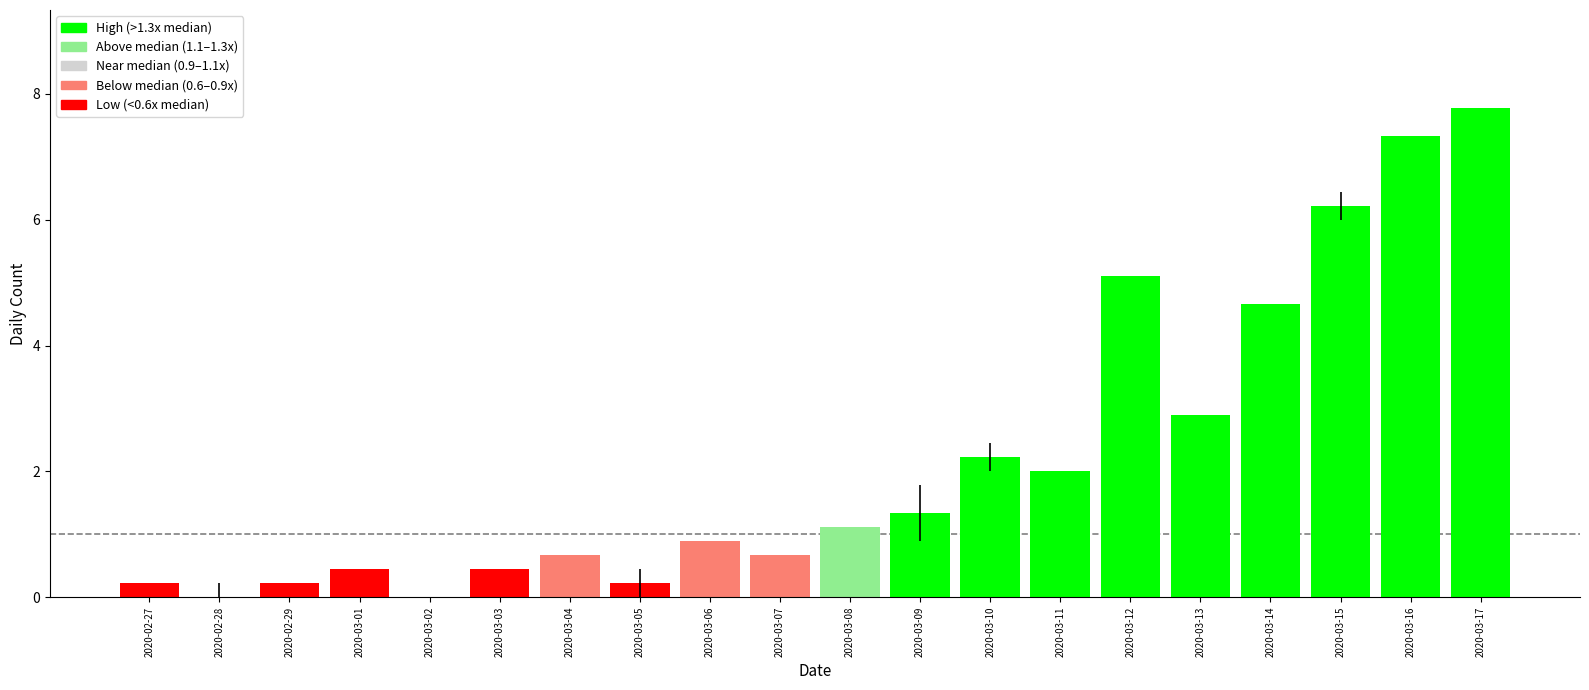

How many values exceed 1?

10